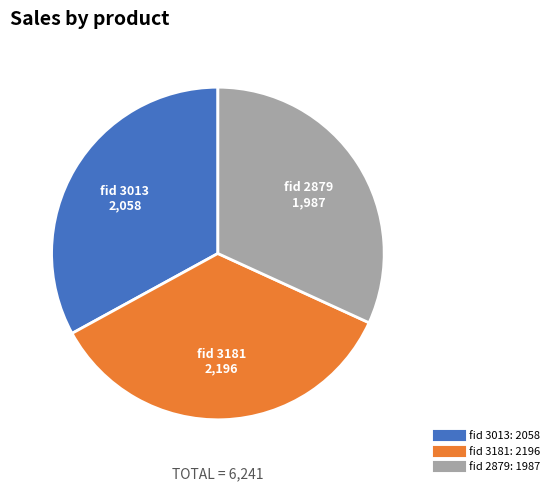

Is there any slice that represents more than half of the pie?

No